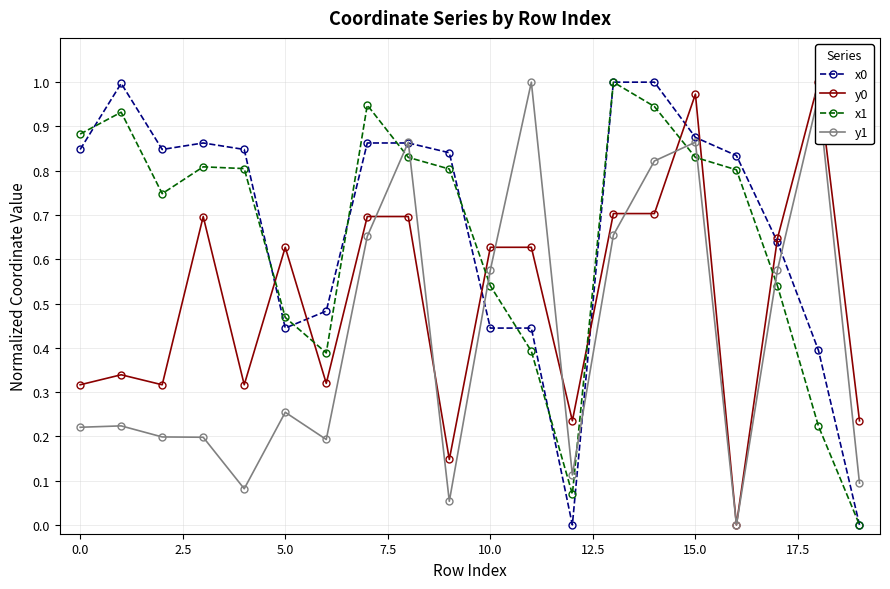

Is it true that y0 equals 0.6 at 10?

True